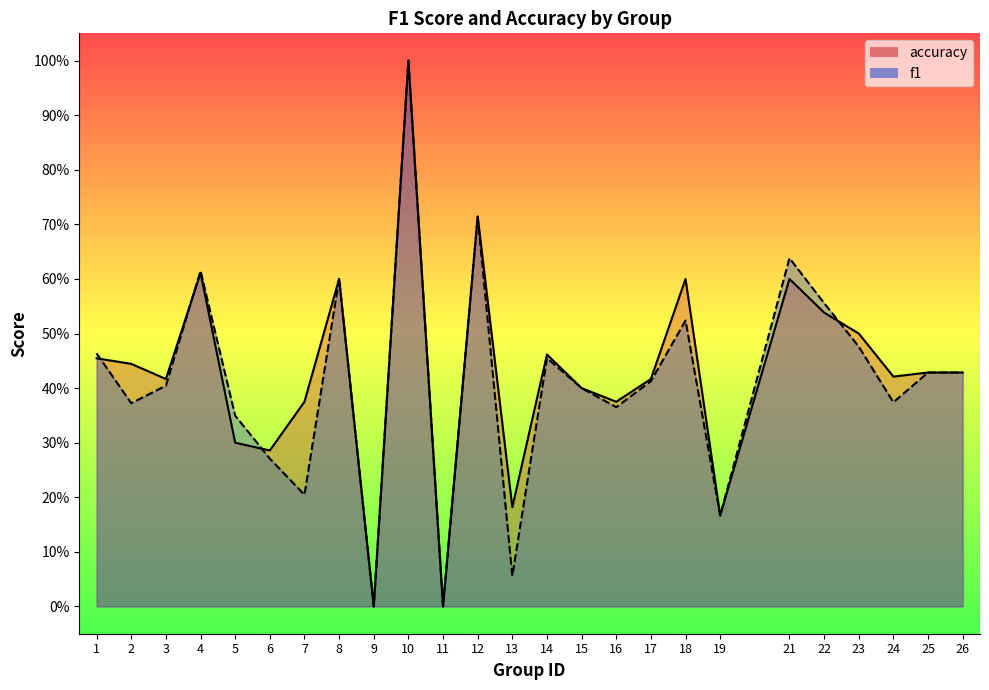

Rank the series by their average value, from highest to lowest.

accuracy, f1